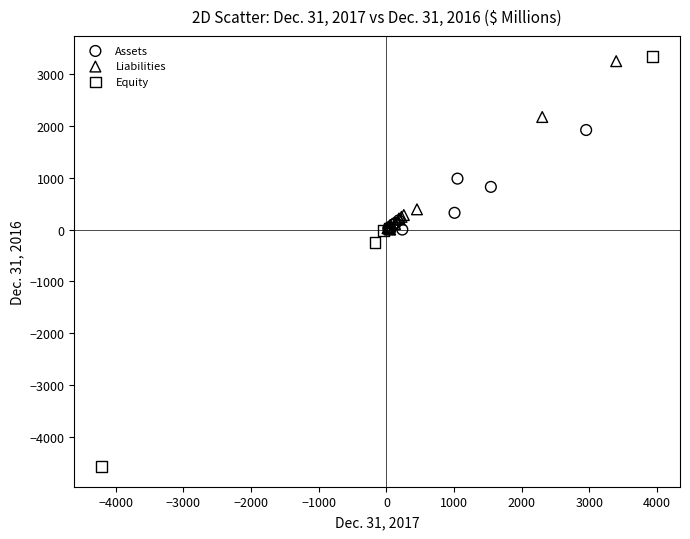

Which series reaches the minimum Y coordinate?

Equity